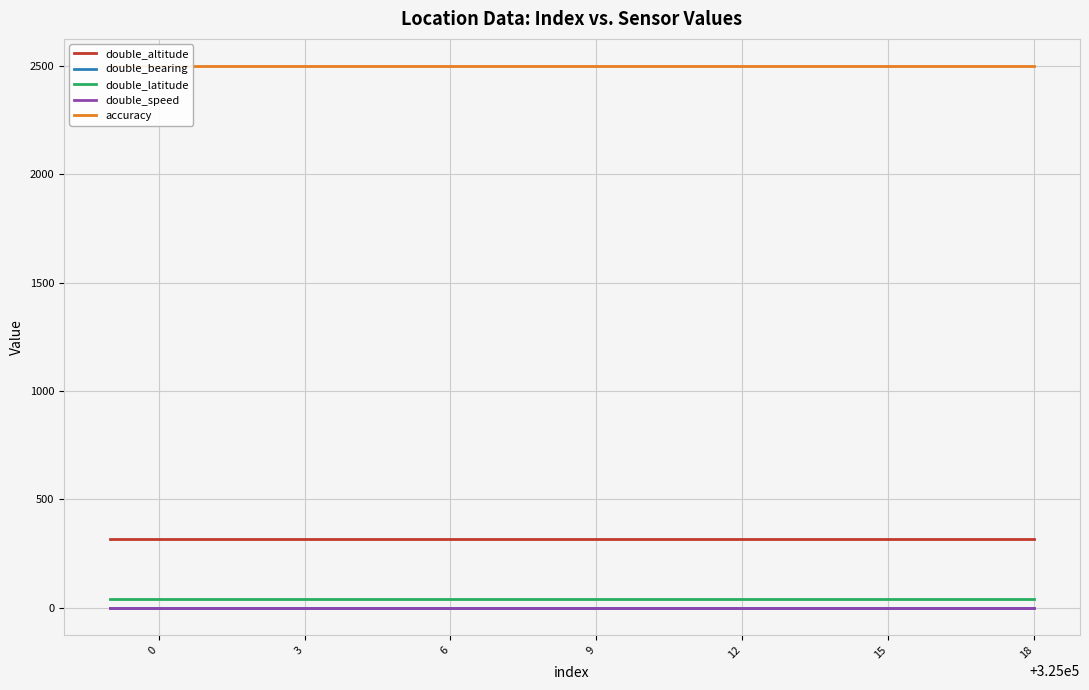

What value does the accuracy series have at 12?

2500.0